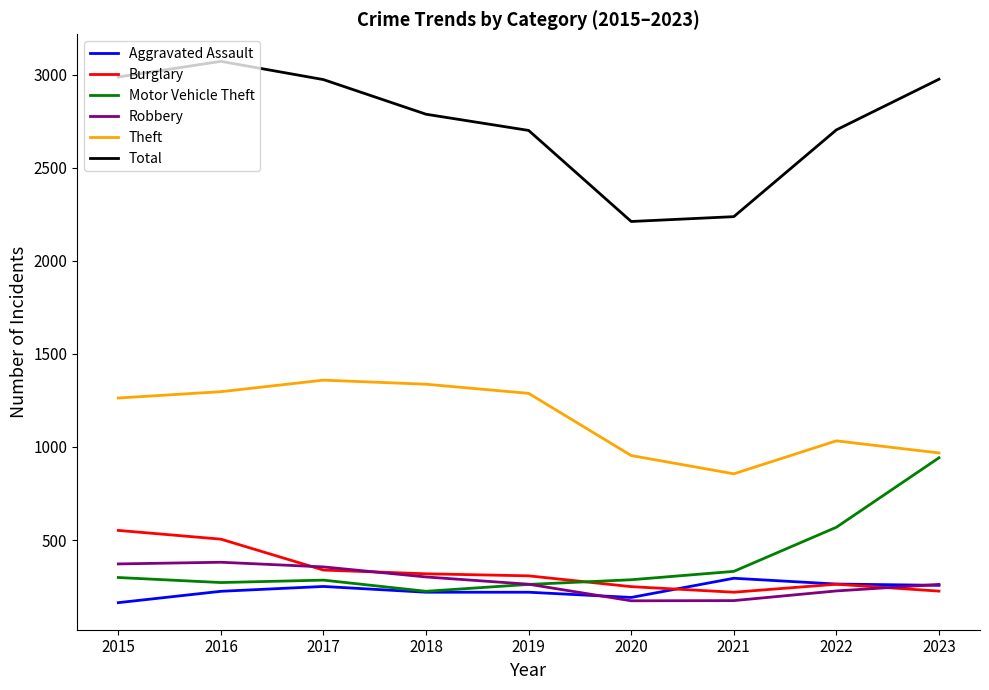

True or false: Total and Aggravated Assault intersect in this chart.

False